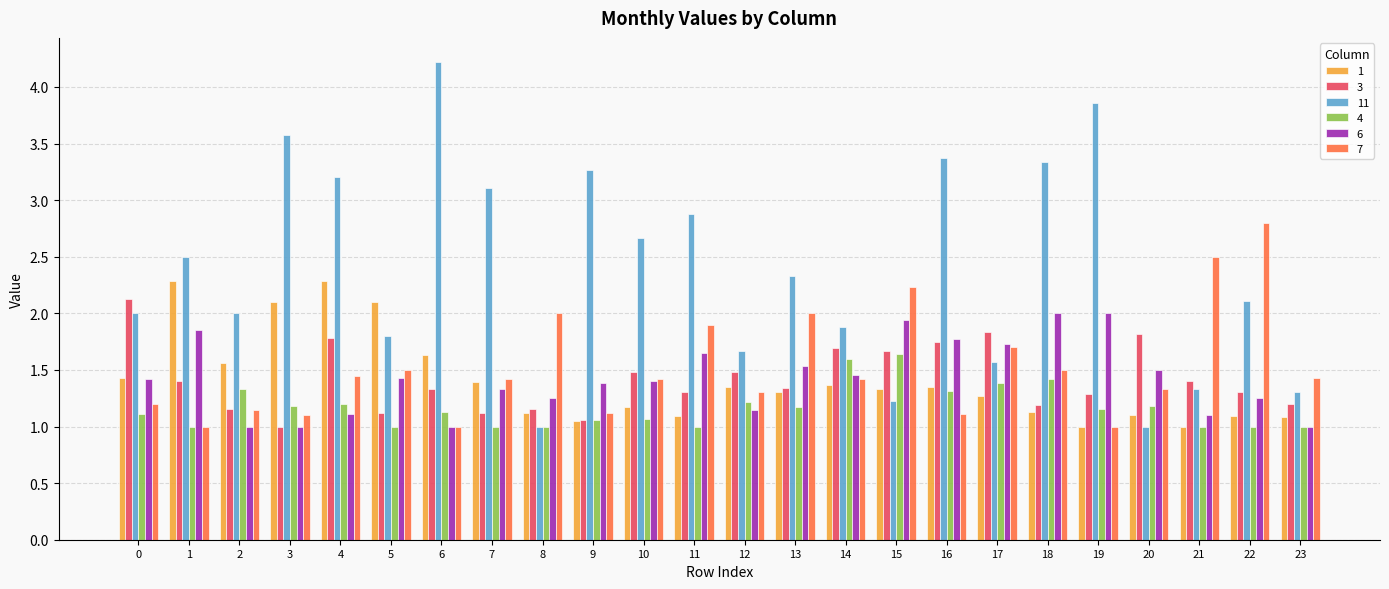

What is the sum of all 4 values?

28.1